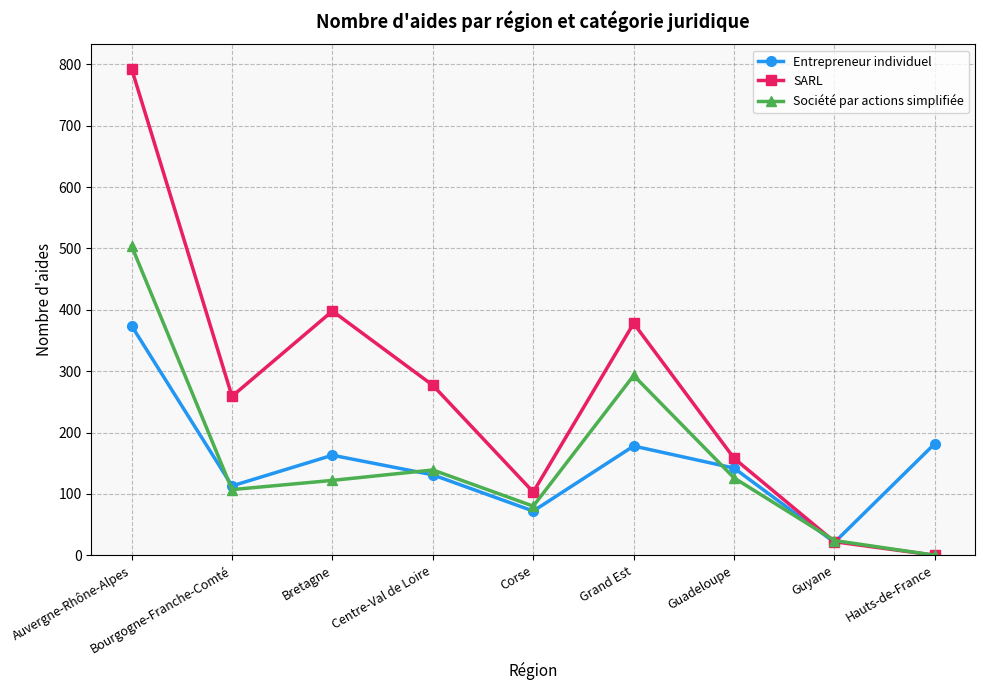

True or false: Société par actions simplifiée has a value of 122 at Bretagne.

True